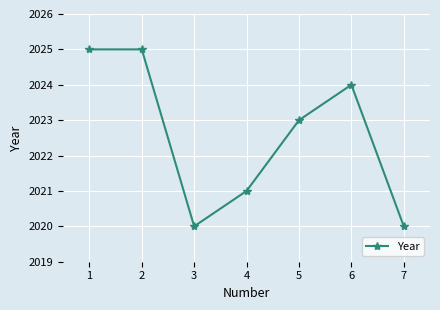

Between 2 and 6, which is larger?

2